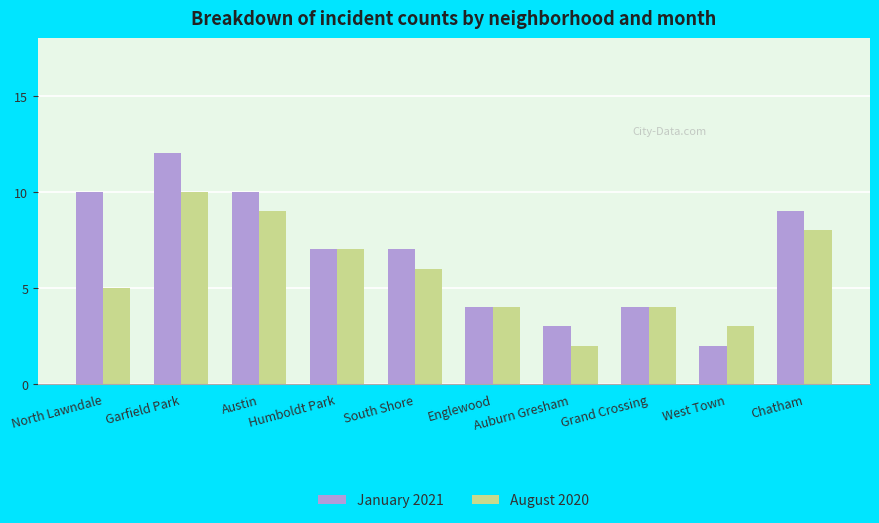

Reading left to right, list all the values displayed in this chart.

January 2021: North Lawndale=10	Garfield Park=12	Austin=10	Humboldt Park=7	South Shore=7	Englewood=4	Auburn Gresham=3	Grand Crossing=4	West Town=2	Chatham=9
August 2020: North Lawndale=5	Garfield Park=10	Austin=9	Humboldt Park=7	South Shore=6	Englewood=4	Auburn Gresham=2	Grand Crossing=4	West Town=3	Chatham=8